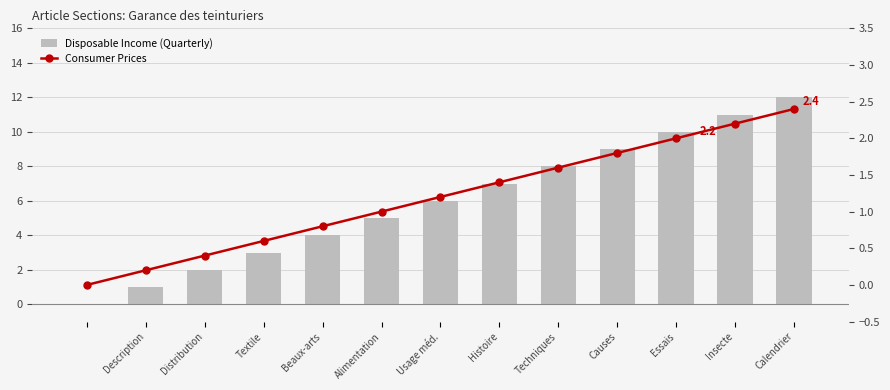

Reading left to right, list all the values displayed in this chart.

Disposable Income (Quarterly): 0.0	1.0	2.0	3.0	4.0	5.0	6.0	7.0	8.0	9.0	10.0	11.0	12.0
Consumer Prices: 0.0	0.2	0.4	0.6	0.8	1.0	1.2	1.4	1.6	1.8	2.0	2.2	2.4